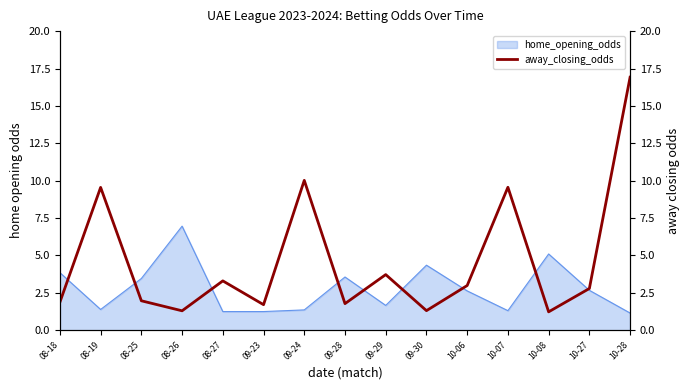

Approximately how many times larger is the value at 09-30 compared to 09-24?

0.1